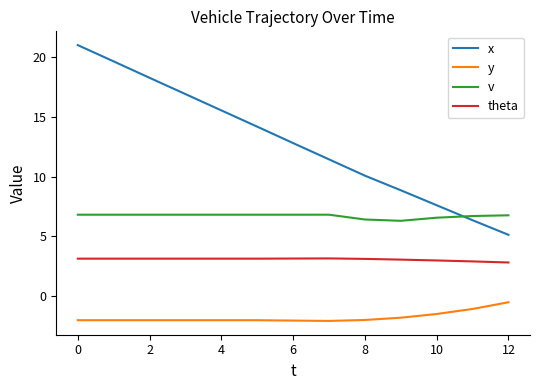

True or false: x has more than 0 points higher than both neighbors.

False